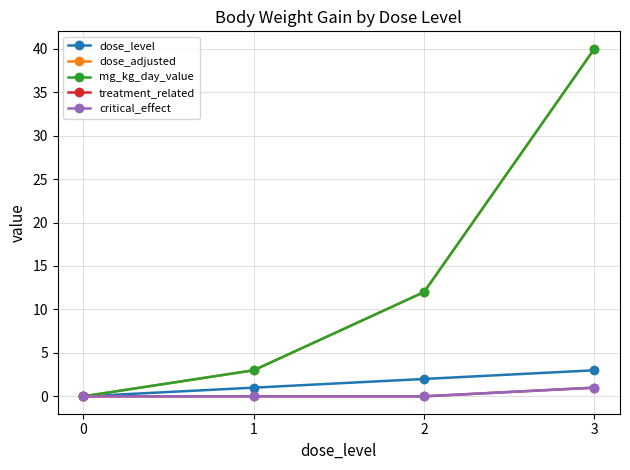

Where does the dose_level series first go above 2?

3